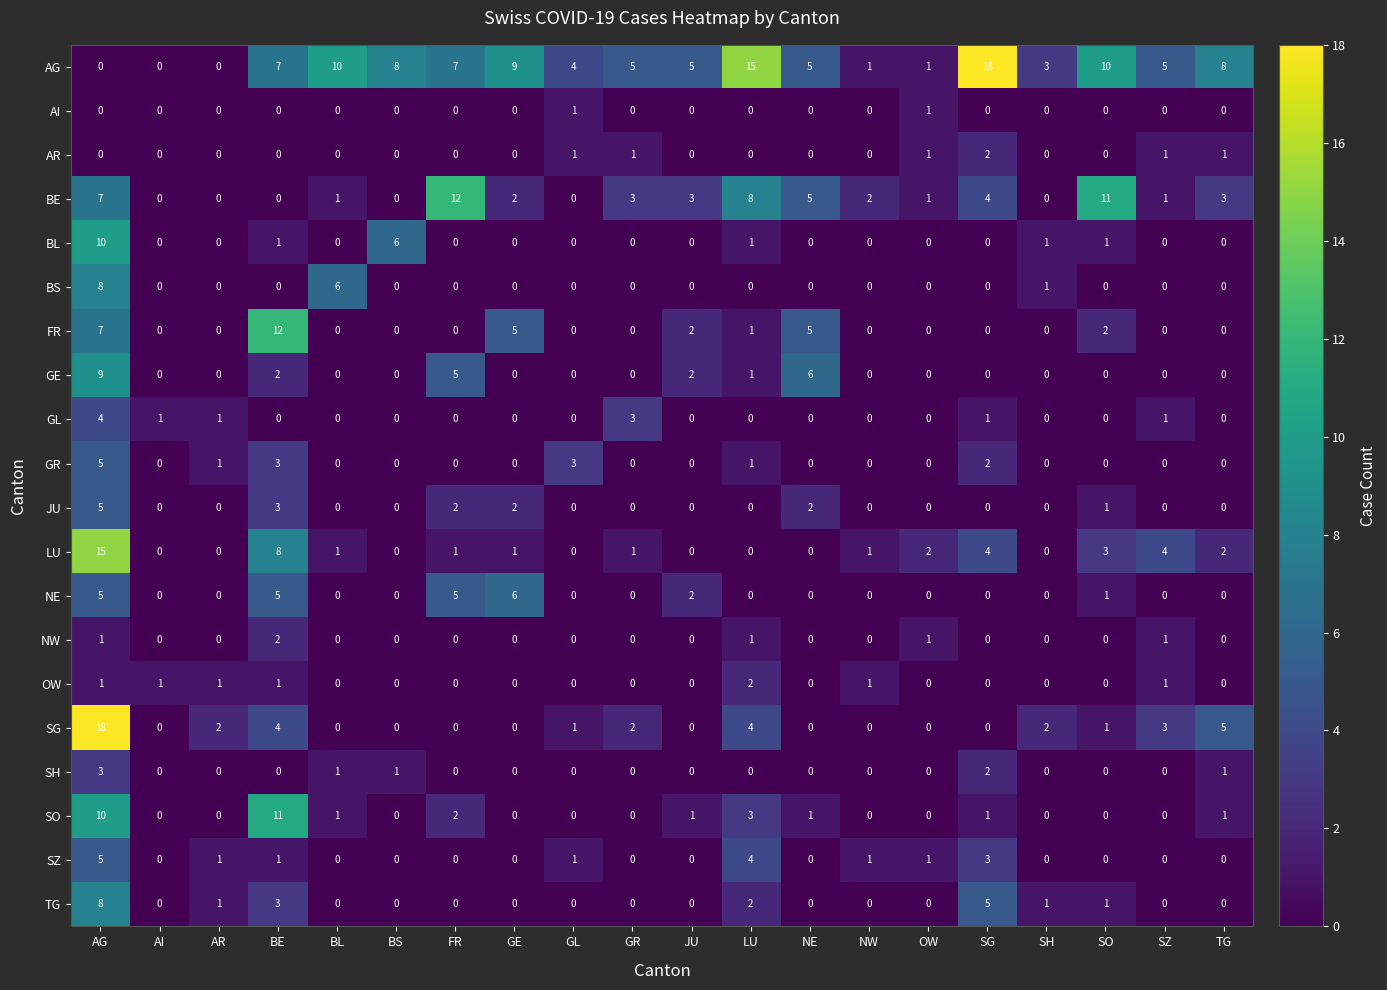

Is it true that AG equals 1 at OW?

True